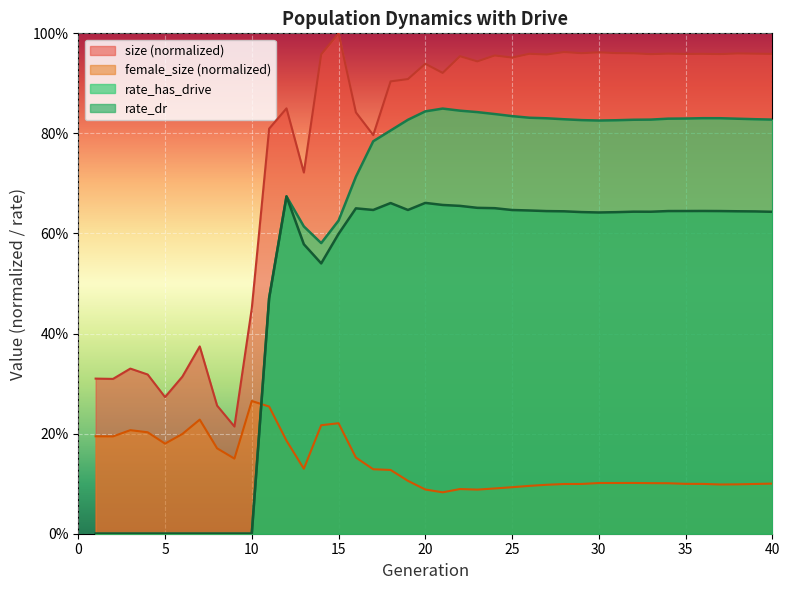

What is the sum of all rate_has_drive values?

23.6